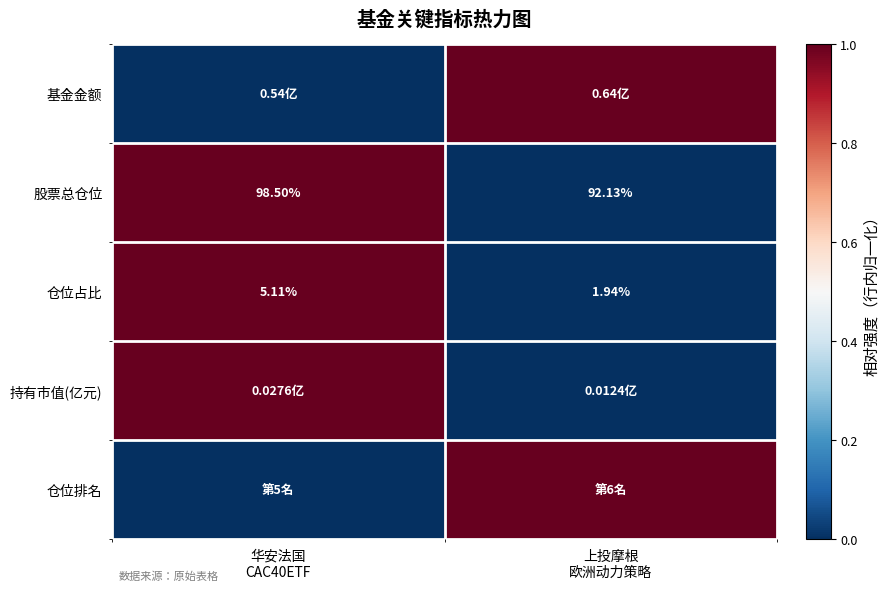

At how many categories does at least one series exceed 0?

2